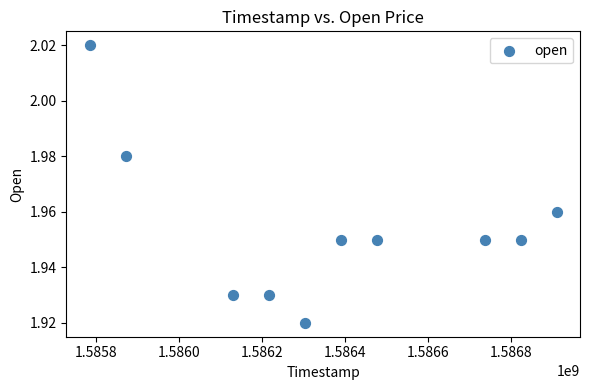

What is the range of X values (max minus min)?

1123200.0